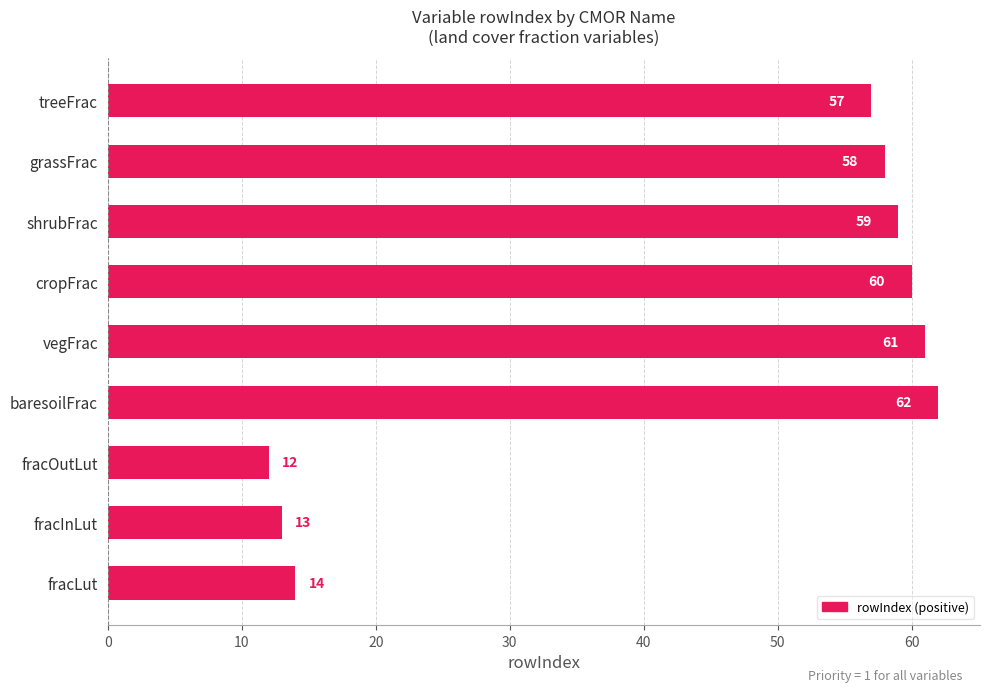

What is the label of the 8th bar from the bottom?

grassFrac